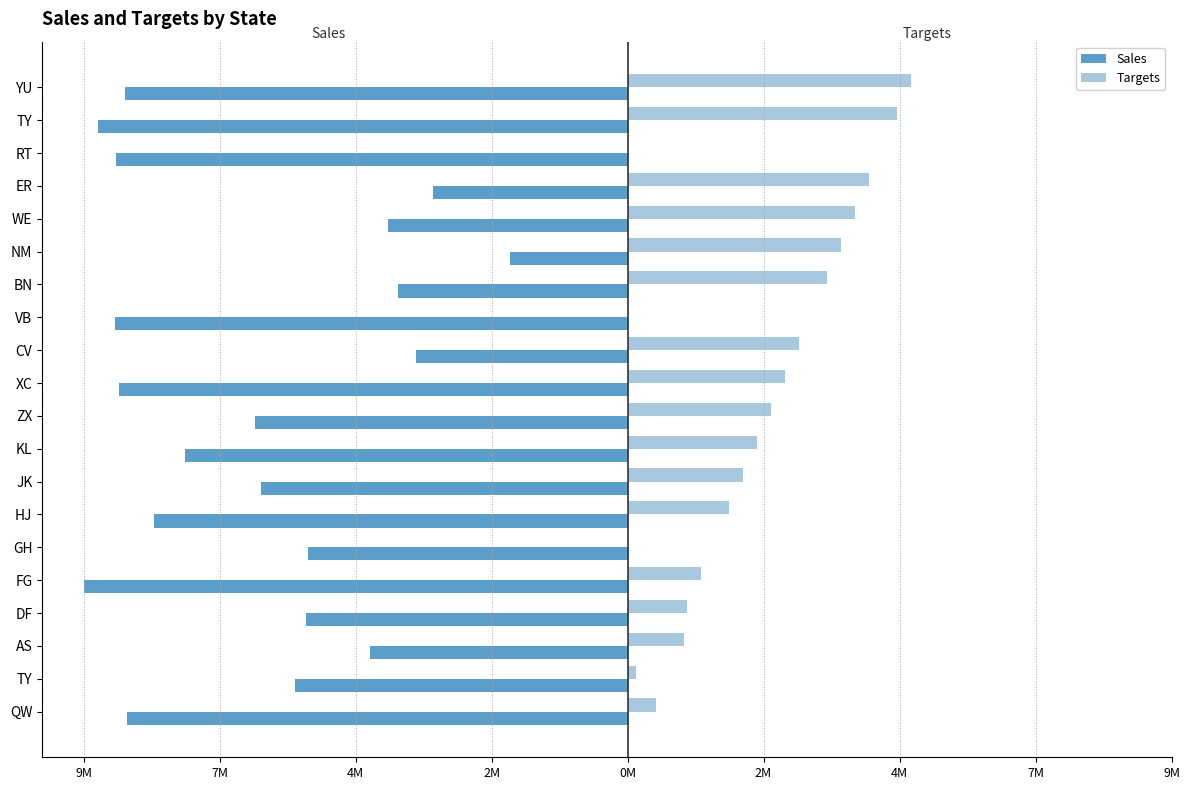

What are all the series names shown in the legend?

Sales, Targets